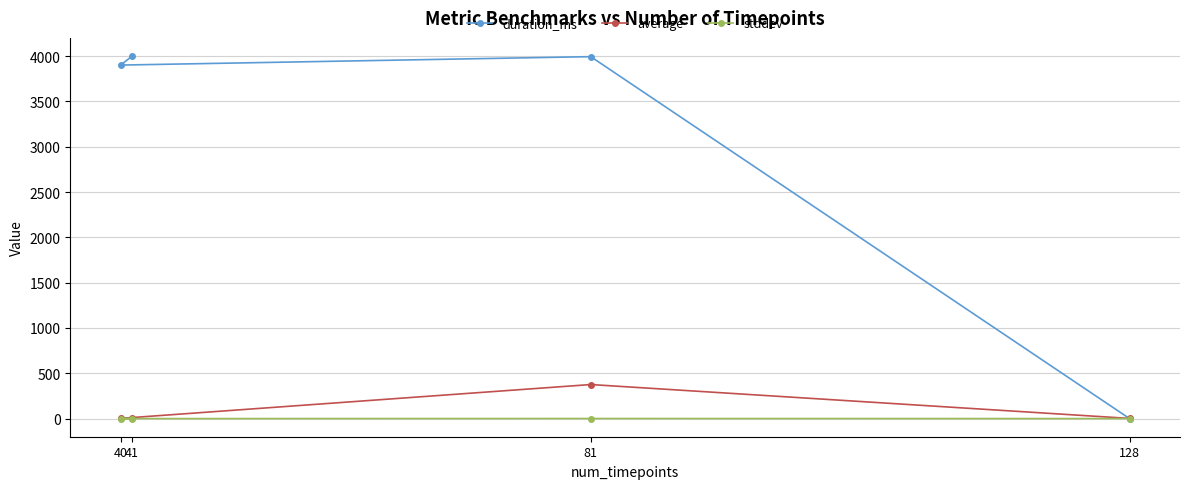

At 41, list the series in order from largest to smallest.

duration_ms, average, stddev